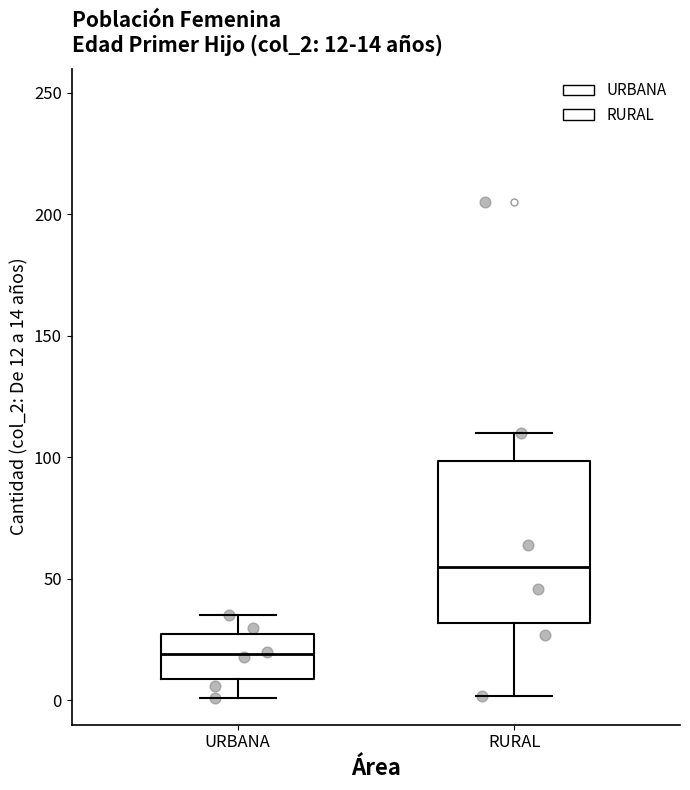

Which box is the tallest, from its lower edge to its upper edge?

RURAL